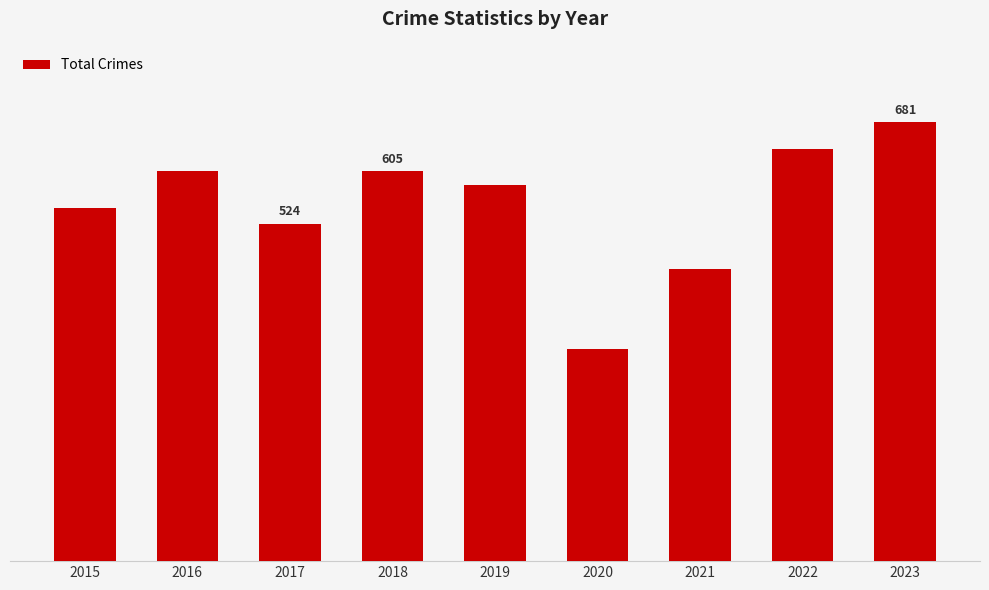

The value at 2016 is 605. True or false?

True